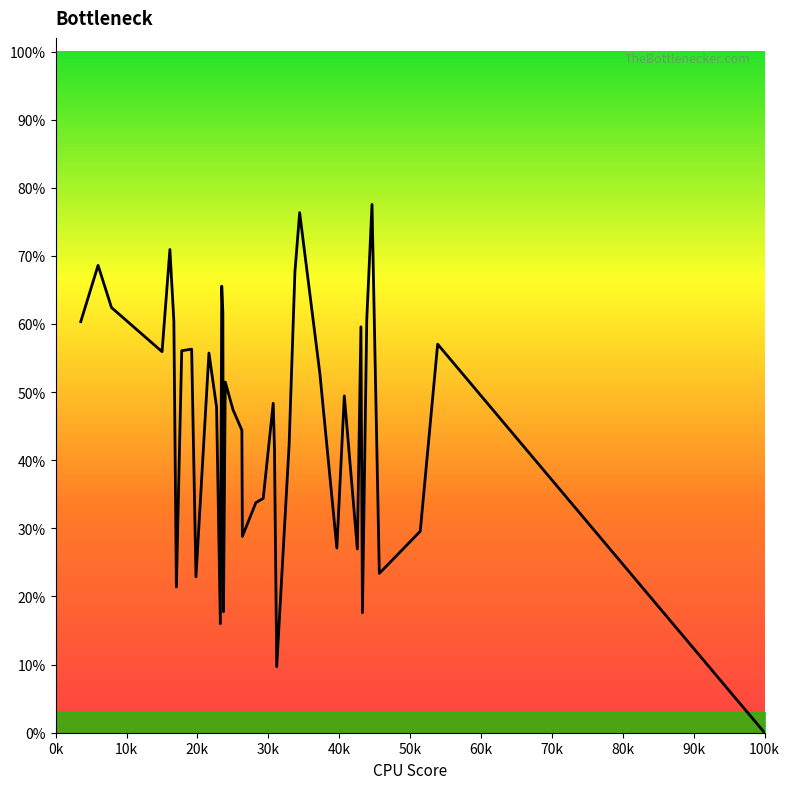

The value at 29 is 0.1. True or false?

True